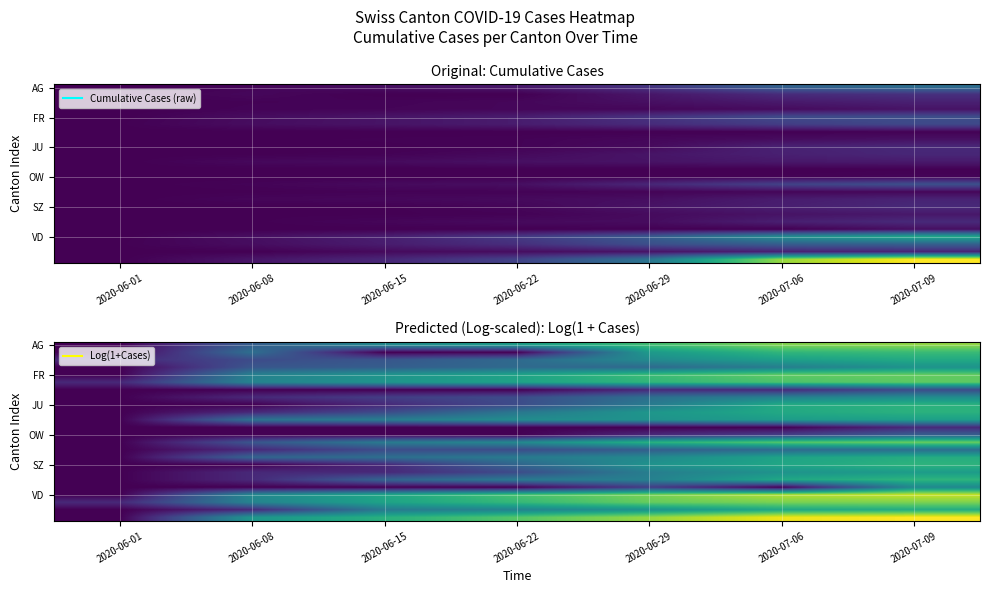

Between 2020-07-06 and 2020-06-29, which is larger?

2020-07-06